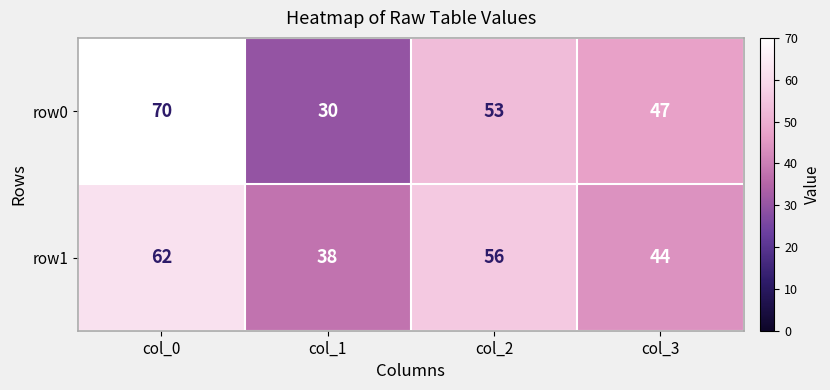

What is the difference between the row1 values at col_3 and col_2?

12